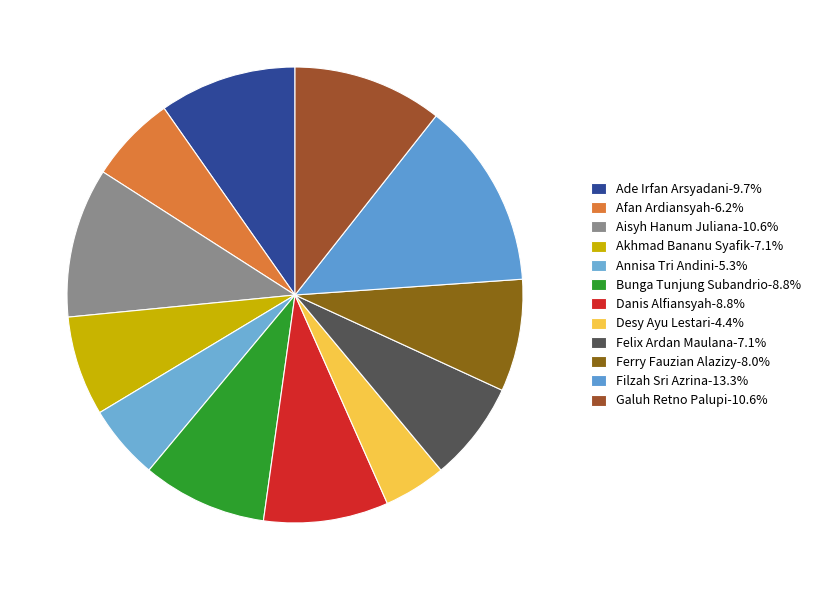

Which slice is the smallest?

Desy Ayu Lestari